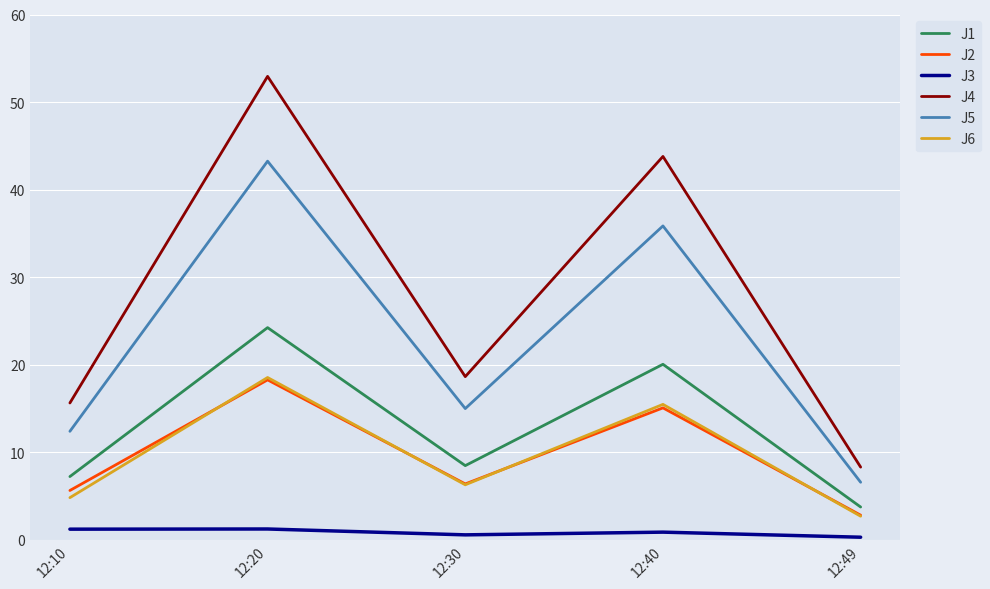

In J2, how many points are higher than both neighbors (excluding endpoints)?

2